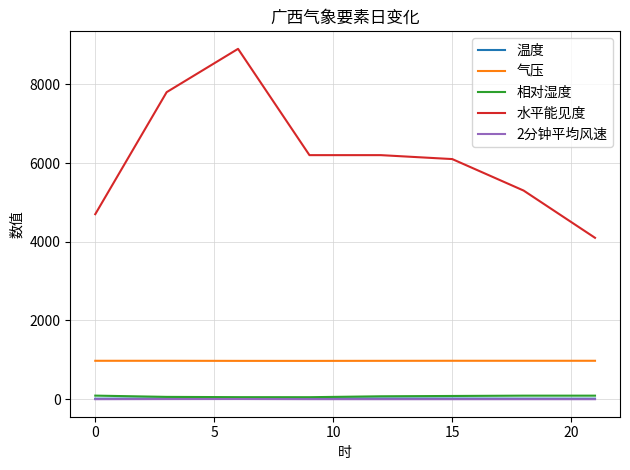

Does the chart have visible grid lines?

Yes